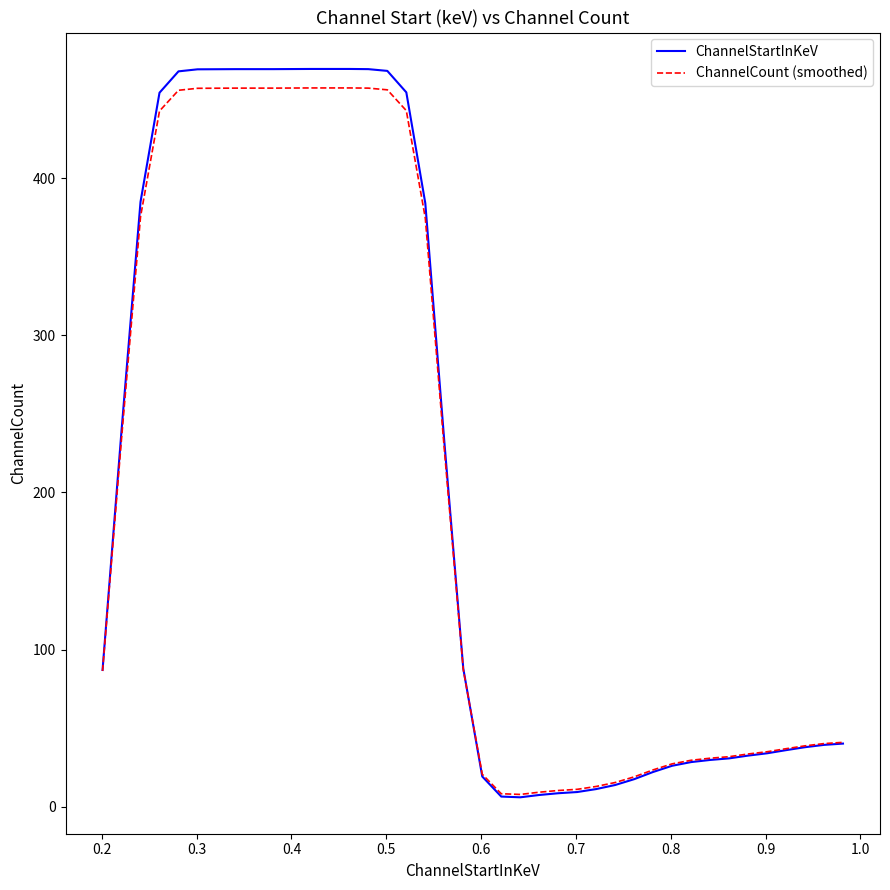

What is the highest value of the ChannelStartInKeV series?

469.4